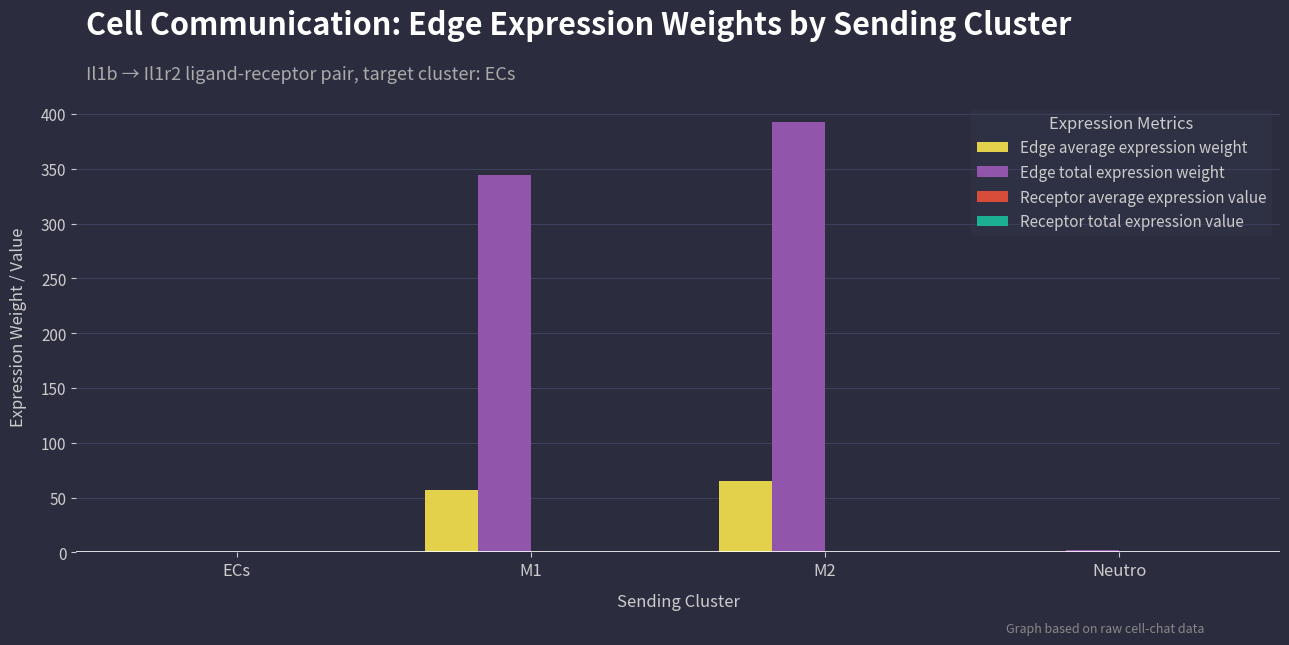

What is the maximum value shown in the chart?

392.2